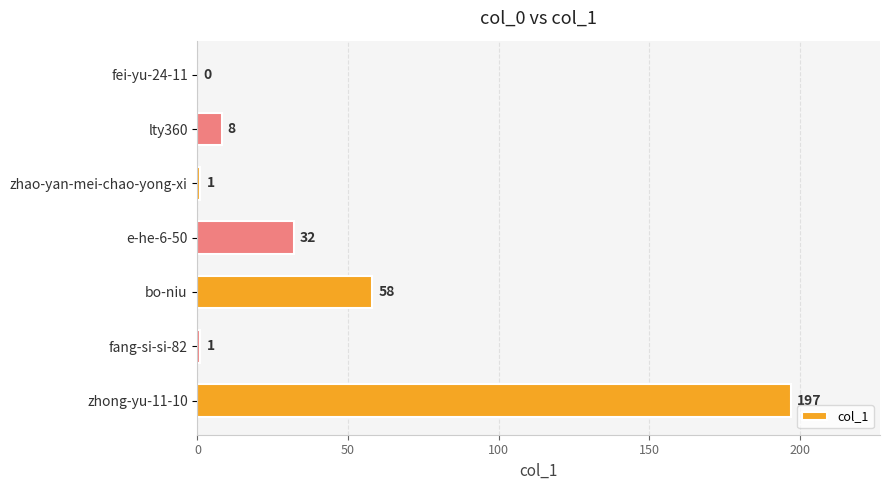

How many positive values are there?

6